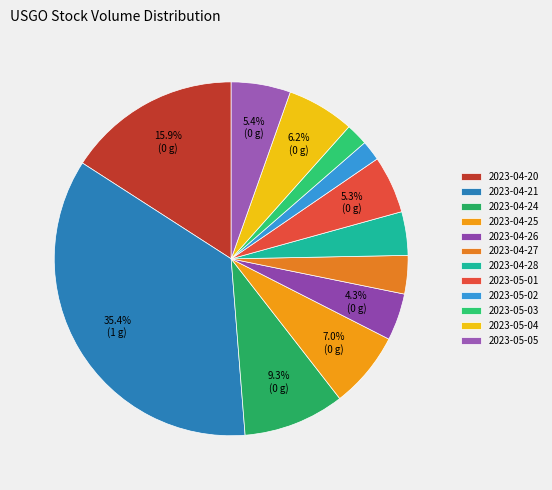

To the nearest percent, what is the difference between the largest and smallest slice percentages?

34%